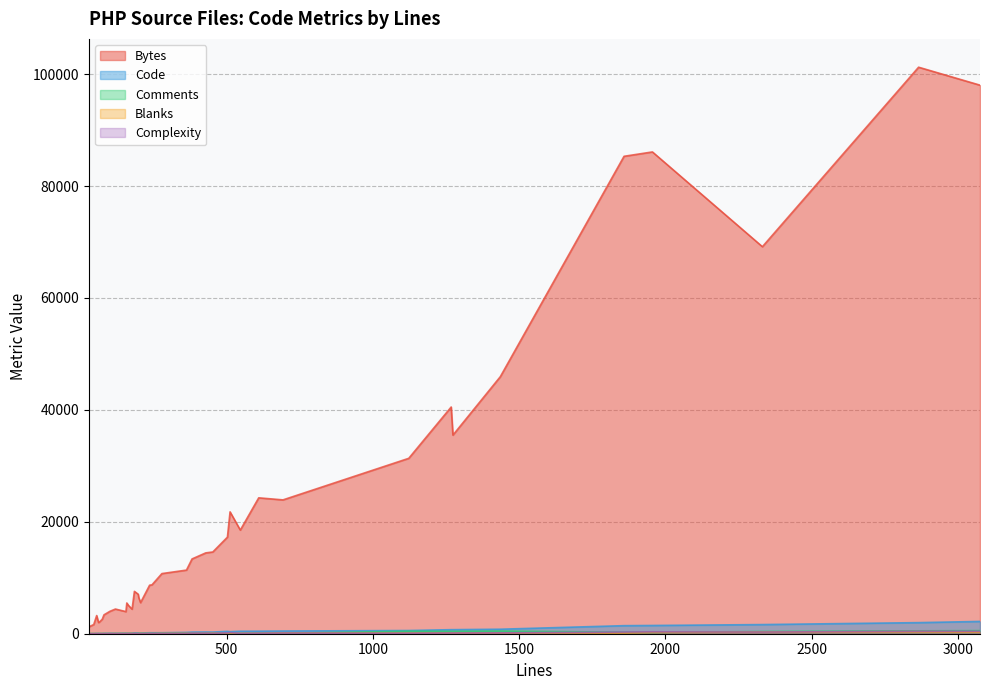

True or false: Bytes has more than 2 points higher than both neighbors.

True